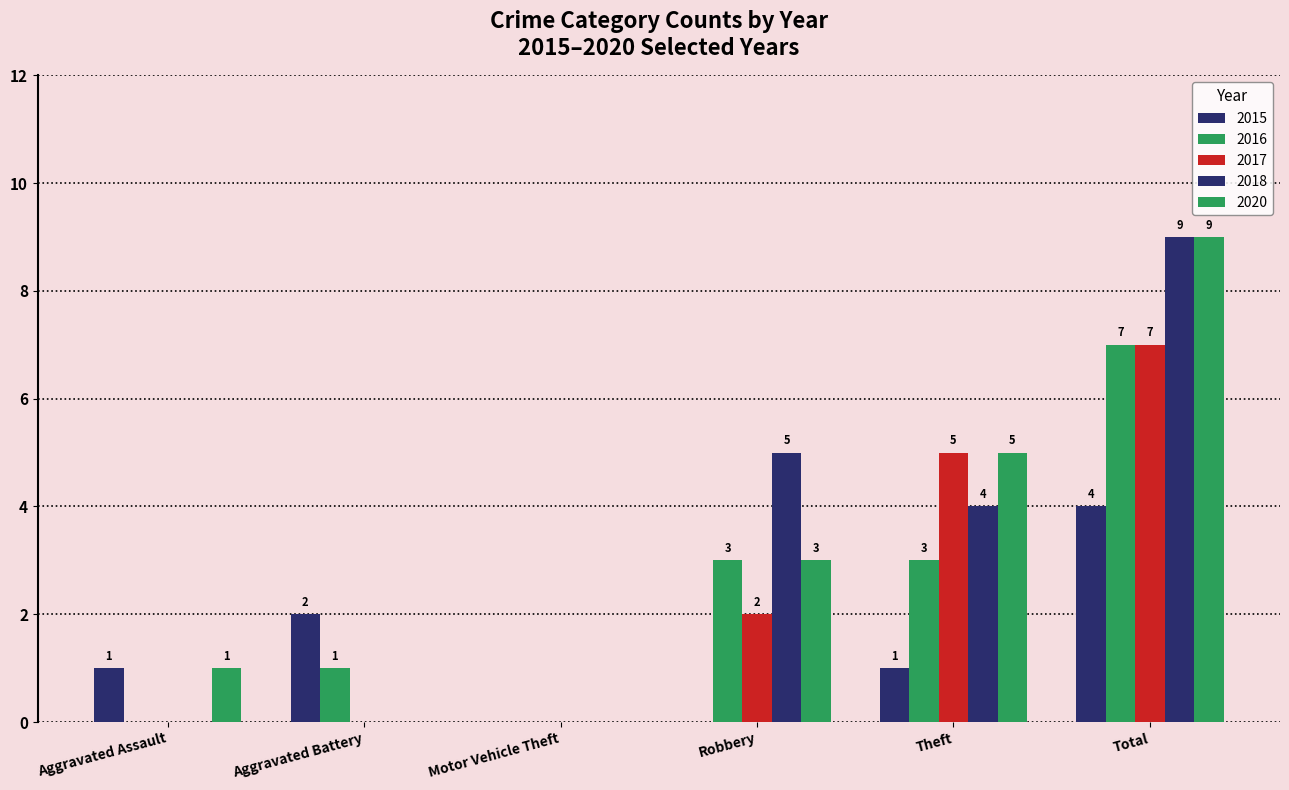

What is the difference between the highest and lowest values at Aggravated Battery?

2